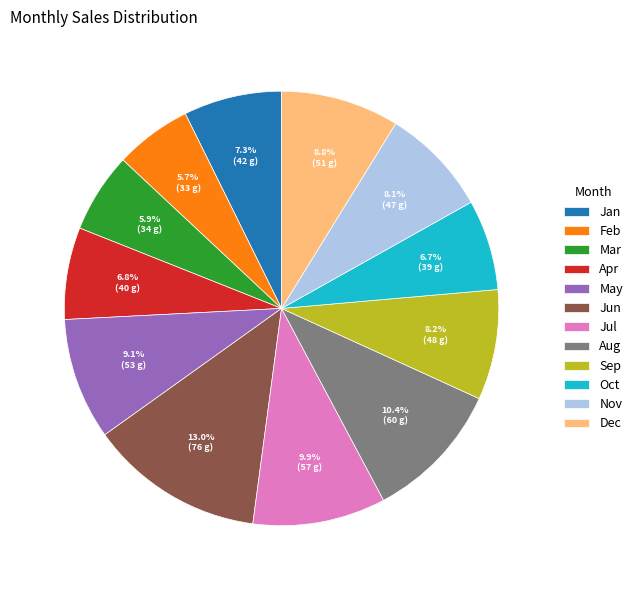

What percentage is the Sep slice, to the nearest percent?

8%